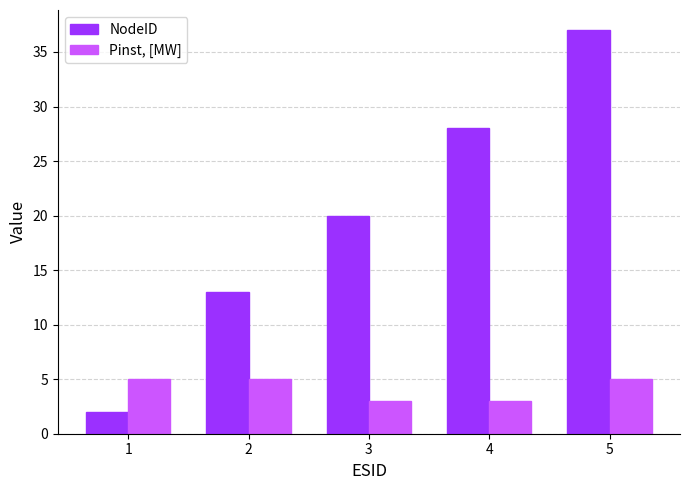

Which category has the lowest value across all series?

1